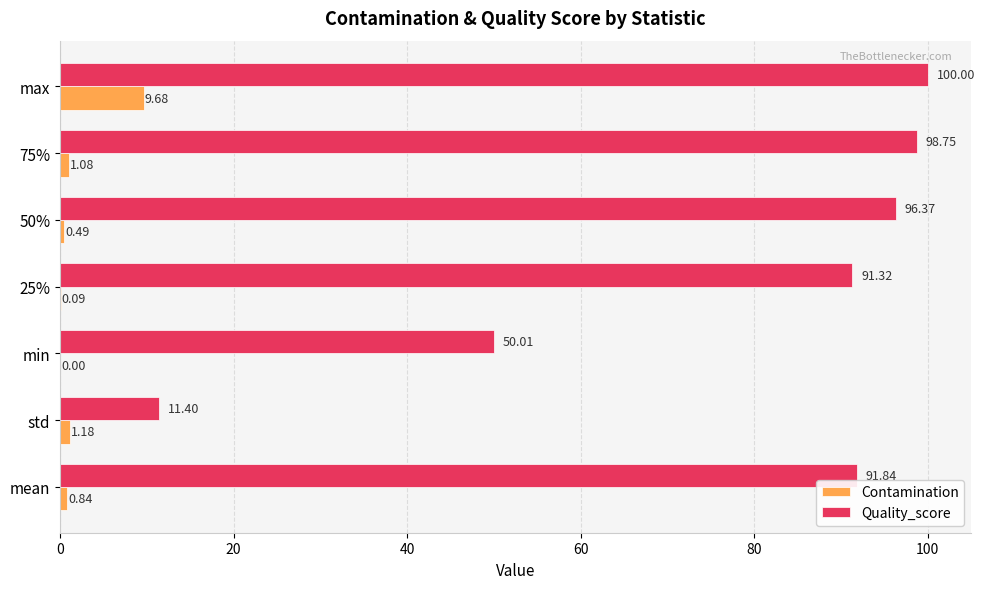

At which label is Quality_score closest to 55?

min